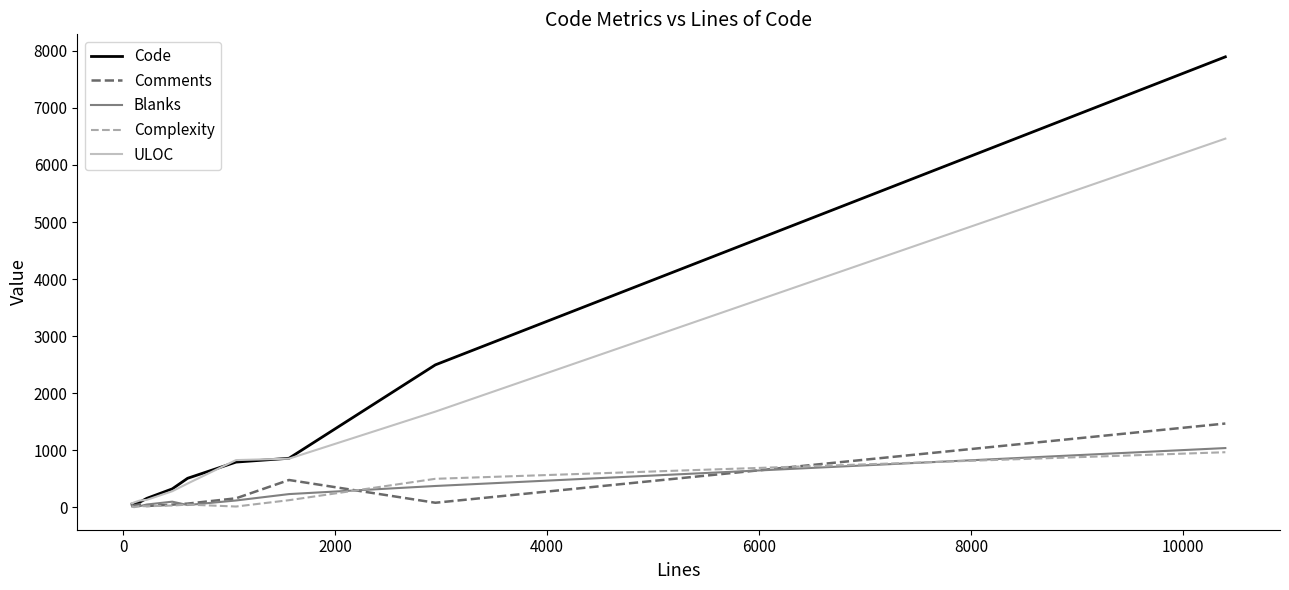

What is the difference between the maximum and minimum values in the ULOC series?

6399